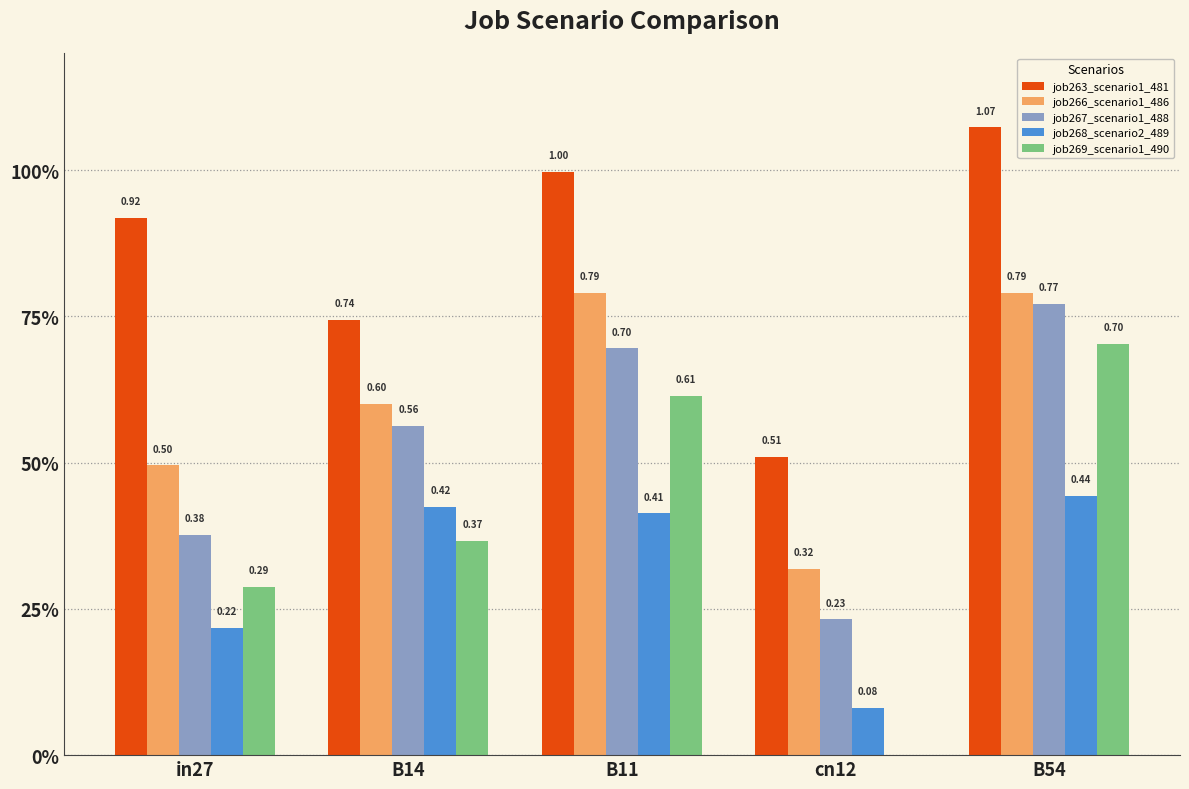

True or false: job269_scenario1_490 has a value of 0.4 at B14.

True